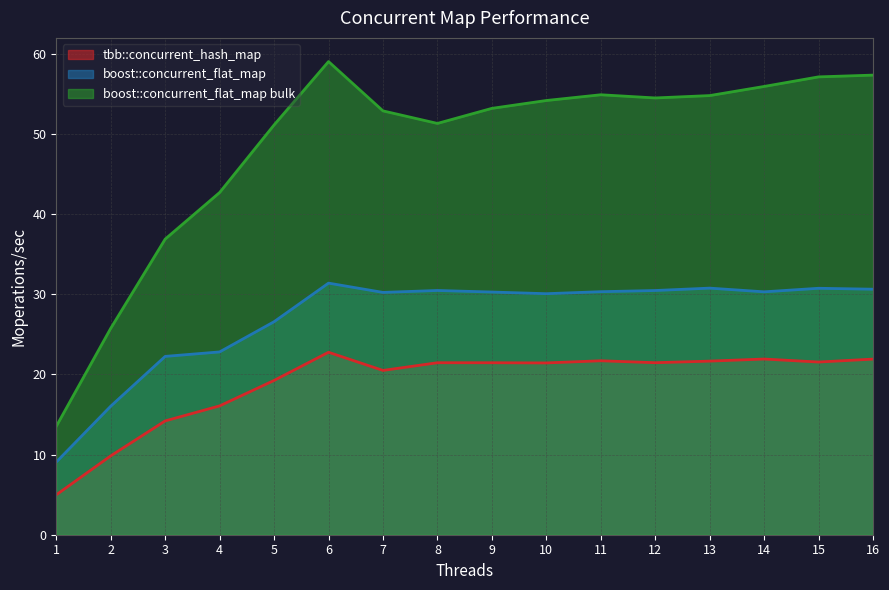

What are all the series names shown in the legend?

tbb::concurrent_hash_map, boost::concurrent_flat_map, boost::concurrent_flat_map bulk